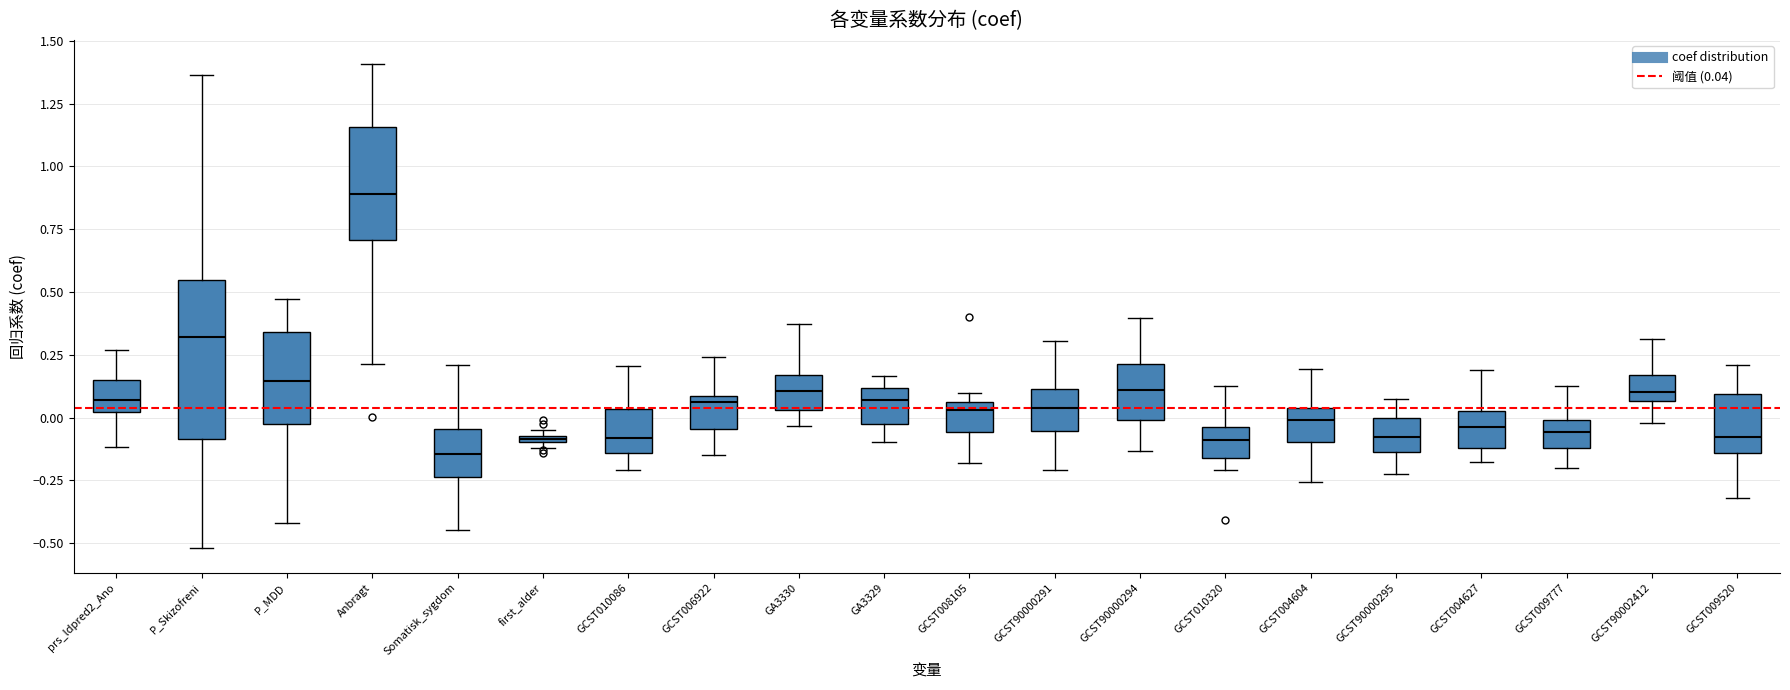

Where does the median line of the box for GCST006922 sit on the y-axis? The values are not printed on the chart, so give them approximately, as read against the axis.

0.05